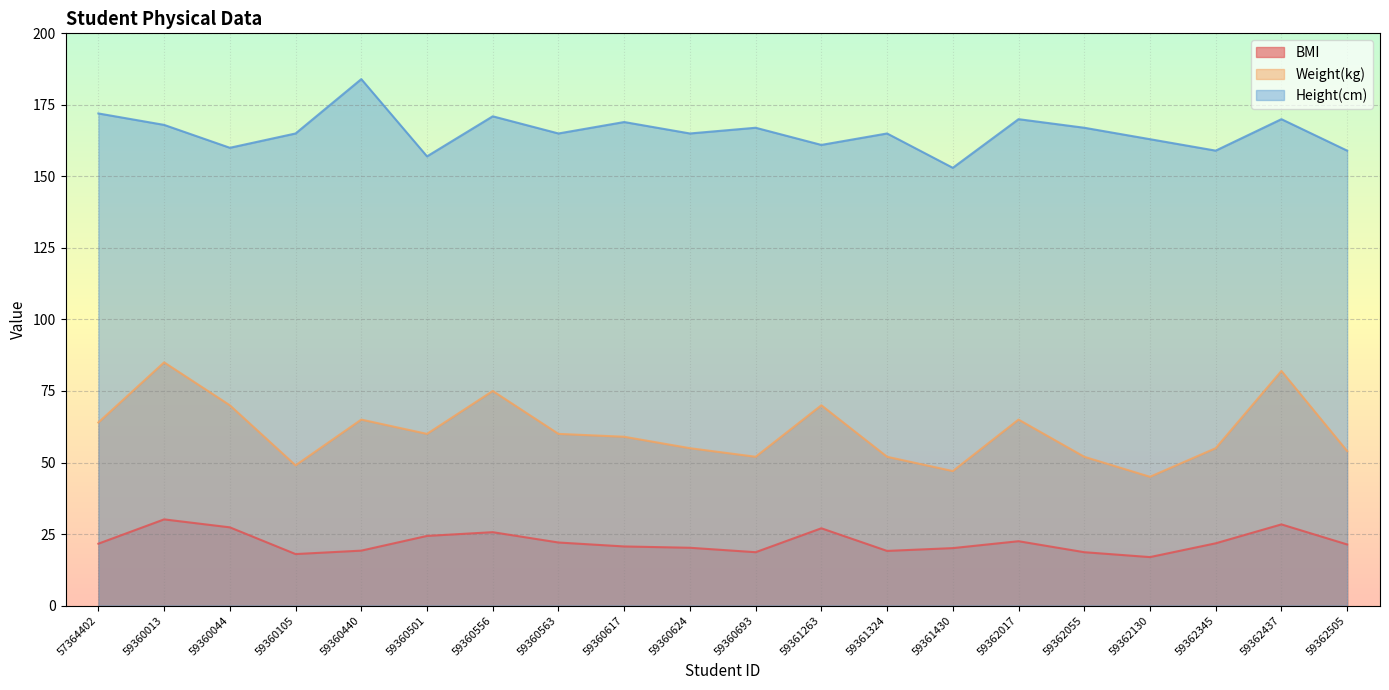

Which label corresponds to the largest value in the chart?

59360440